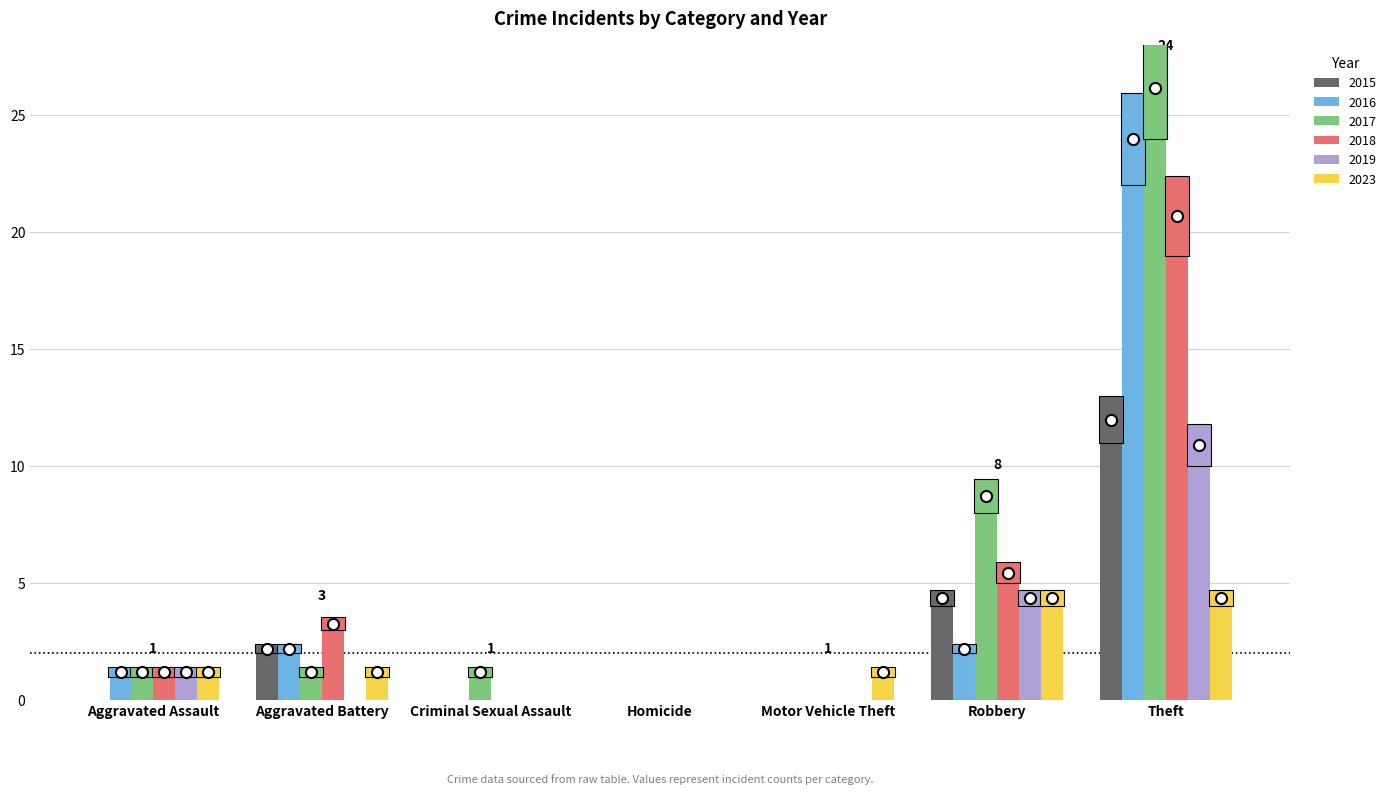

Which category has the highest value in the 2019 series?

Theft